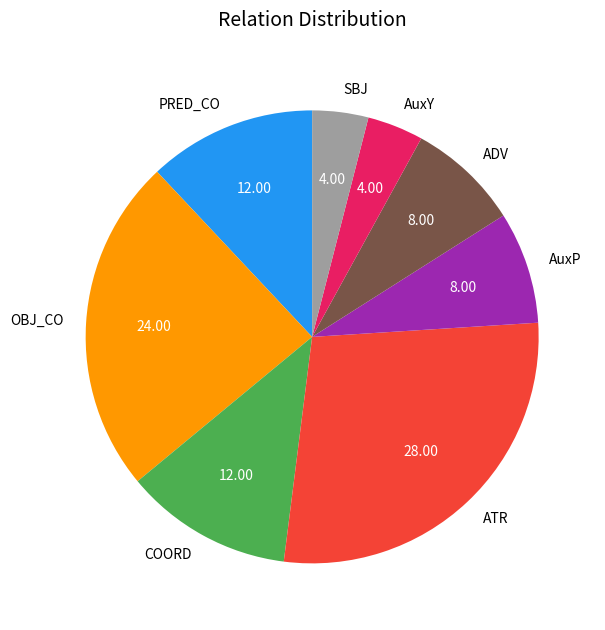

Combined, do ADV and SBJ account for over 50%?

No